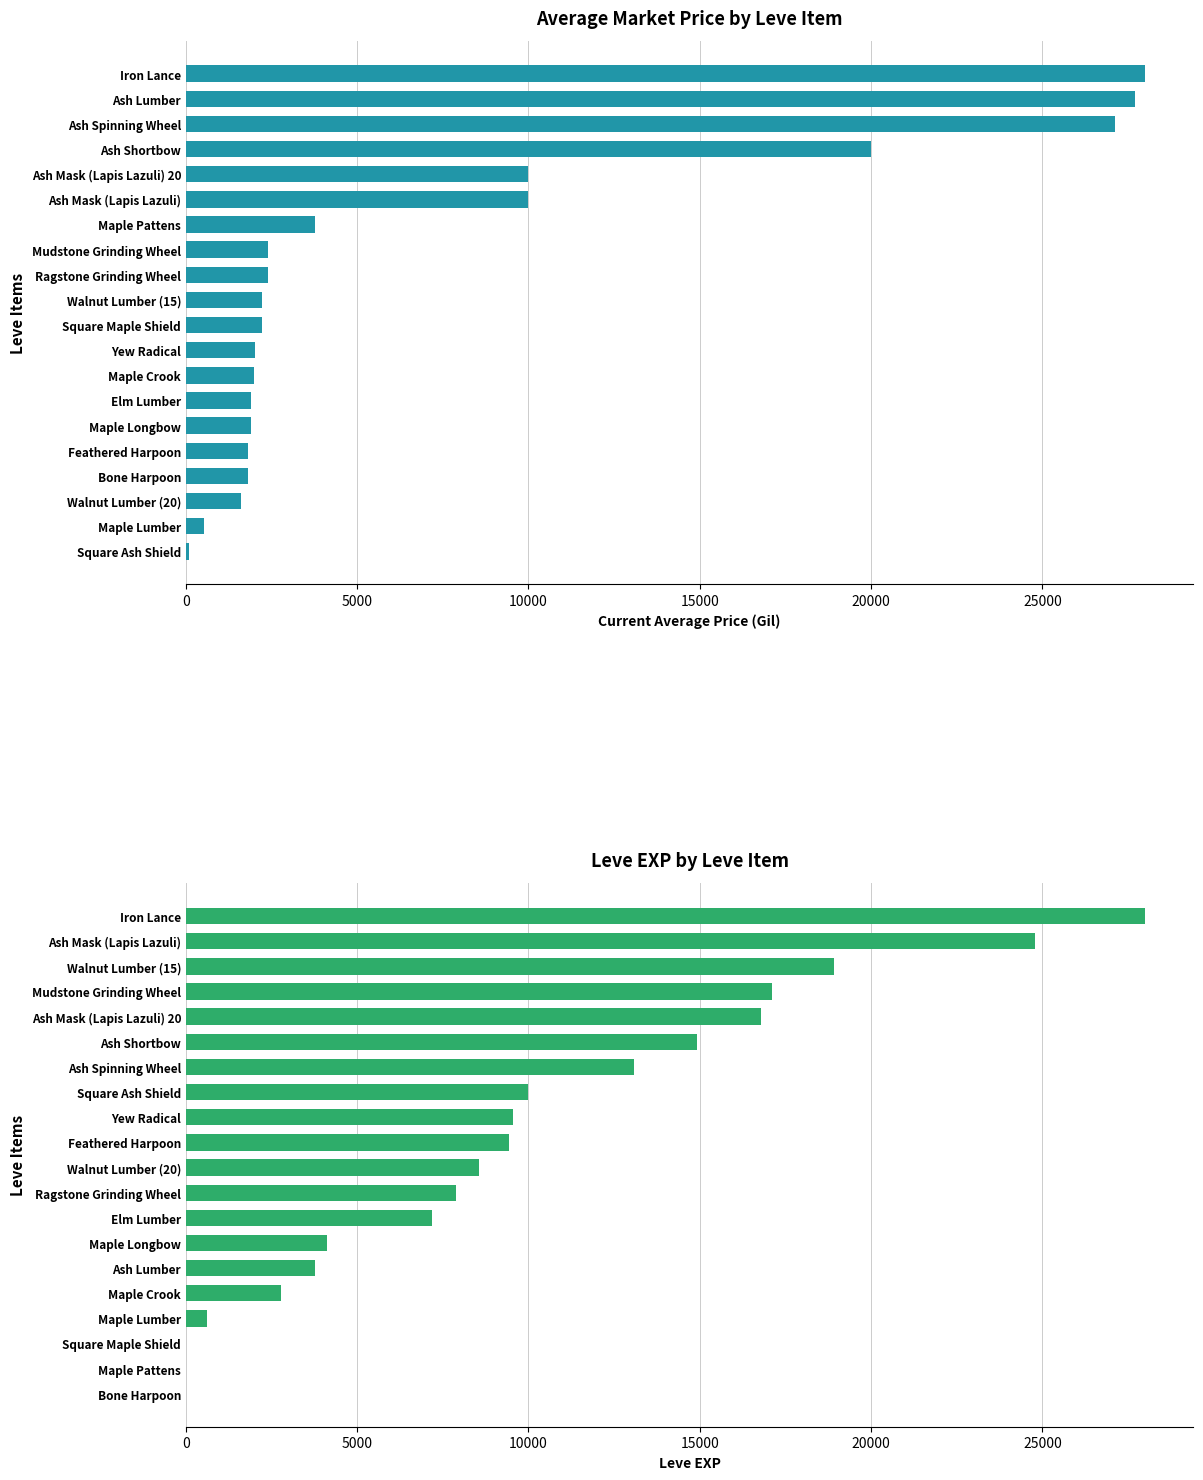

What is the value of the currentAveragePrice bar at the 9th from the left?

2406.0